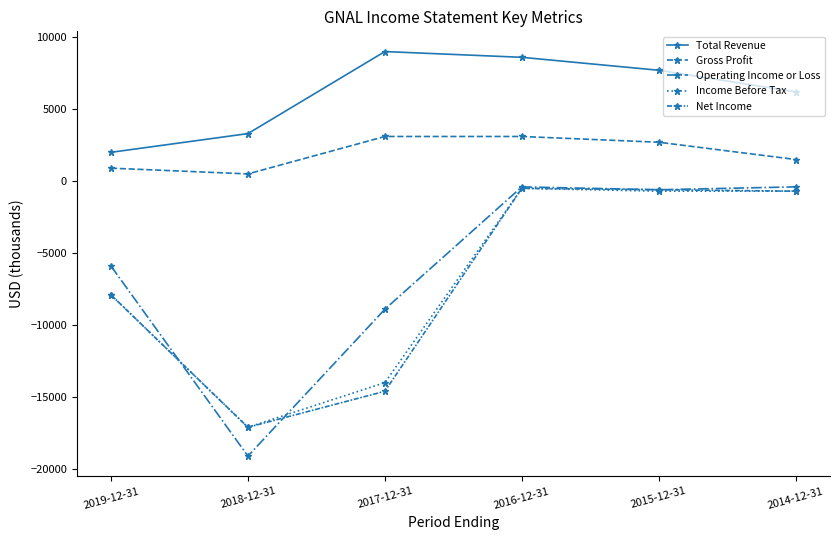

The Net Income series shows -600 at 2015-12-31. True or false?

True